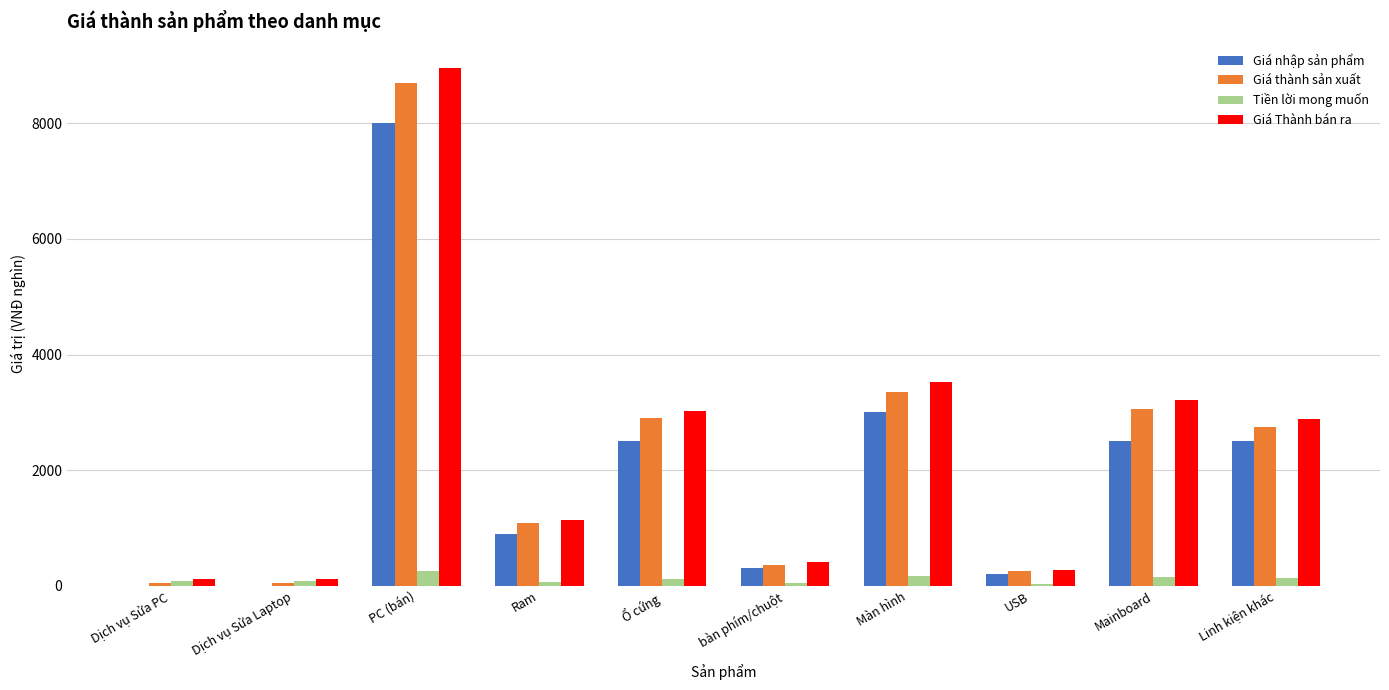

What is the maximum value shown in the chart?

8963